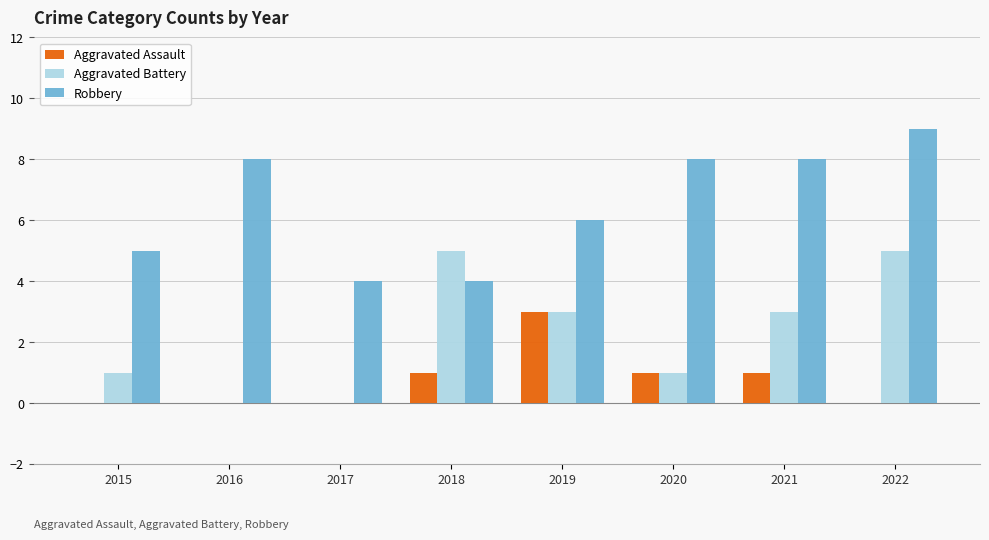

Count the Aggravated Assault values in the range 0 to 1.

7